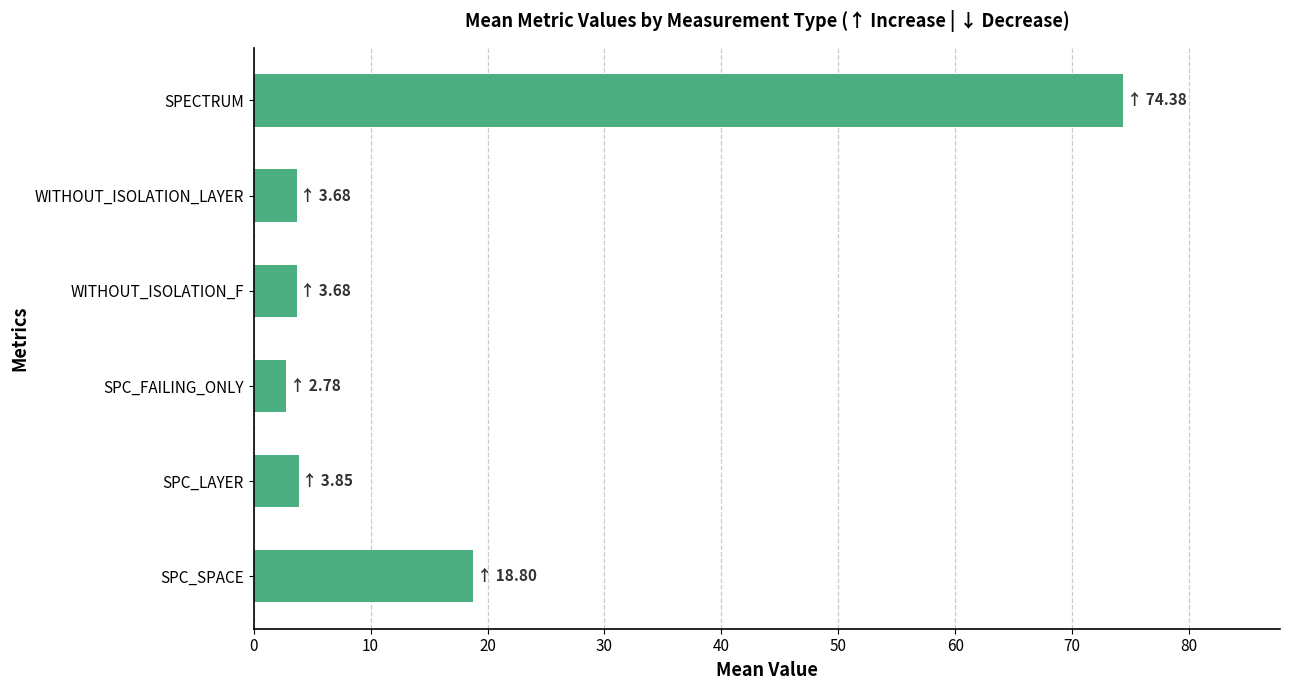

What is the difference between the maximum and minimum values?

71.6